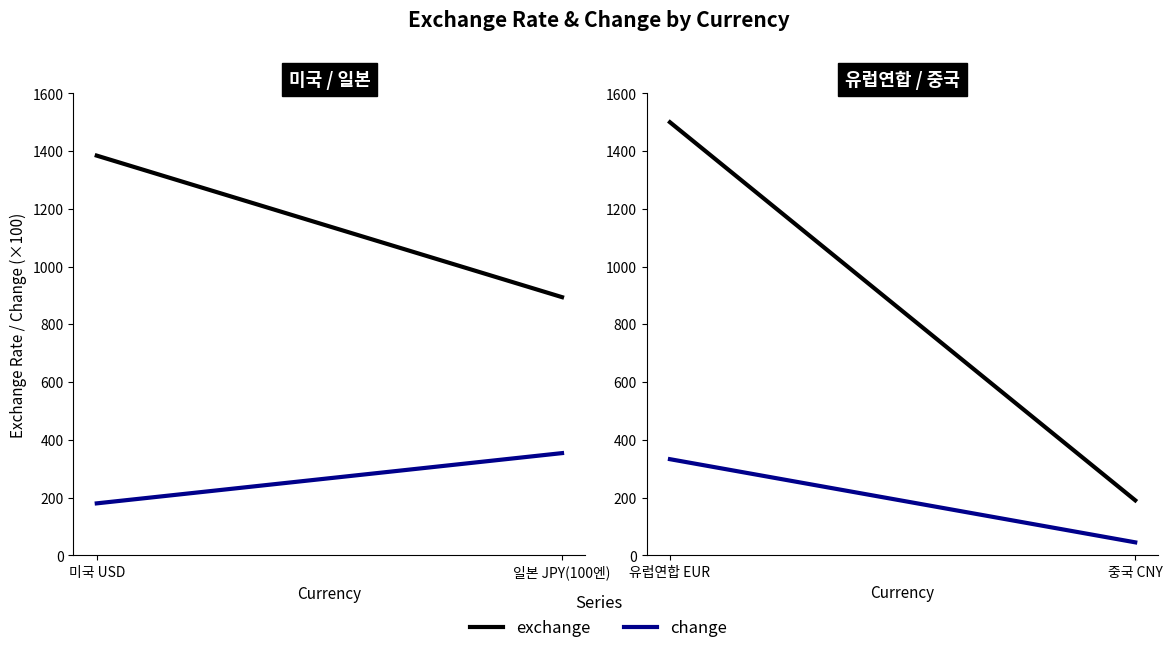

How many data points does each series have?

2